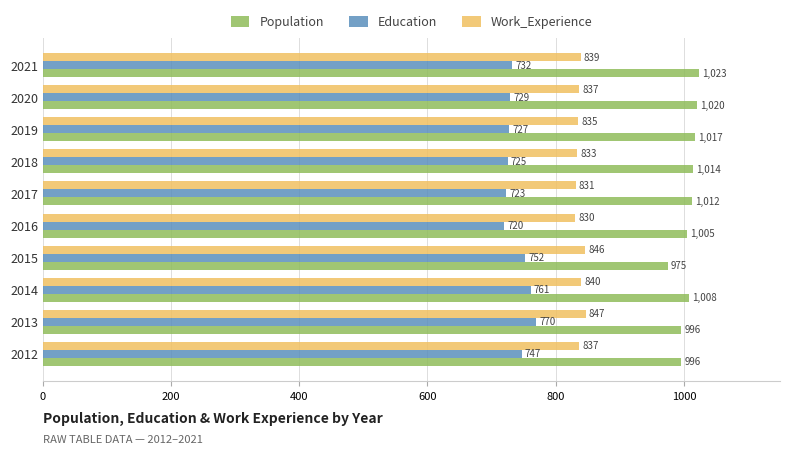

List the series in order of their overall mean, lowest first.

Education, Work_Experience, Population